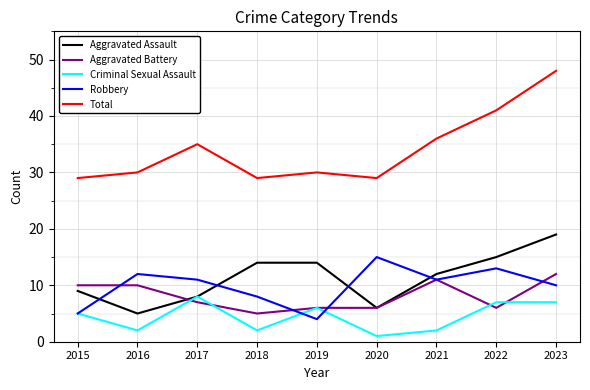

What is the highest value of the Aggravated Assault series?

19